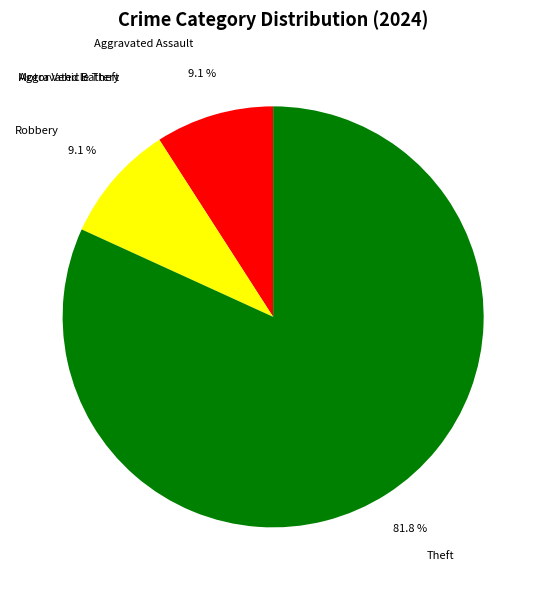

What percentage is the Robbery slice, to the nearest percent?

9%